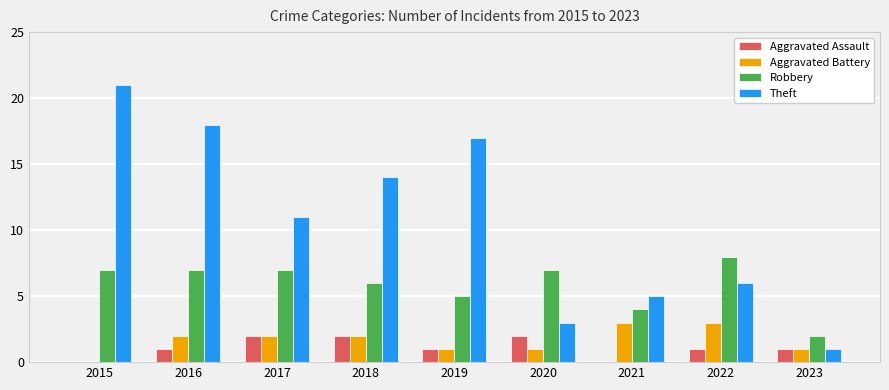

What is the greatest value displayed?

21